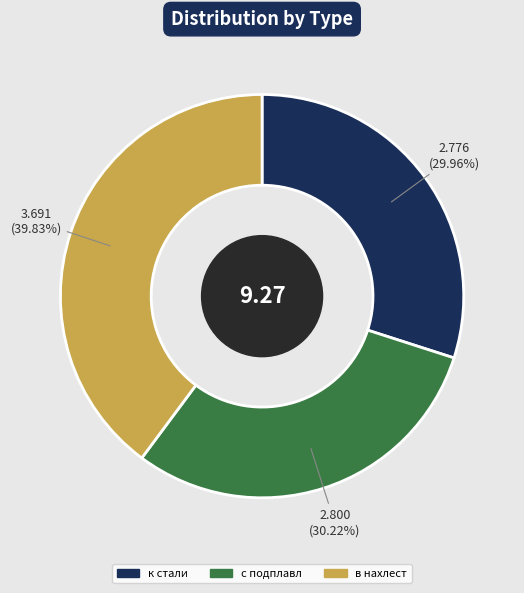

Between в нахлест and с подплавл, which is larger?

в нахлест